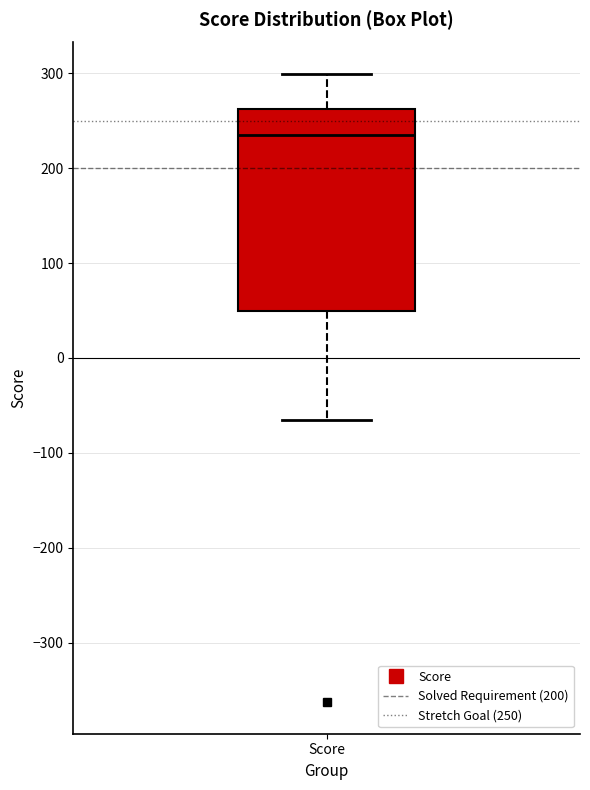

Where does the median line of the box for Score sit on the y-axis? The values are not printed on the chart, so give them approximately, as read against the axis.

240